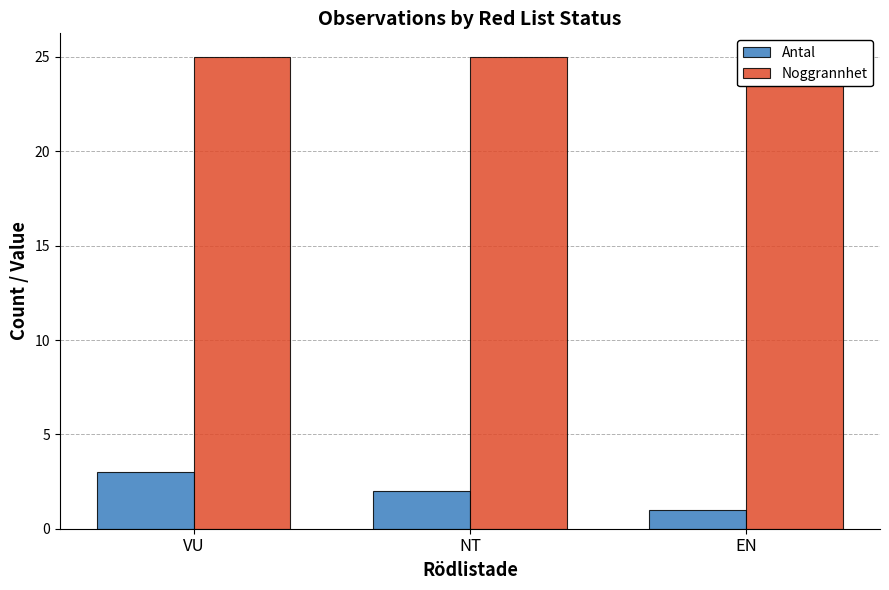

The Noggrannhet series shows 7 at NT. True or false?

False